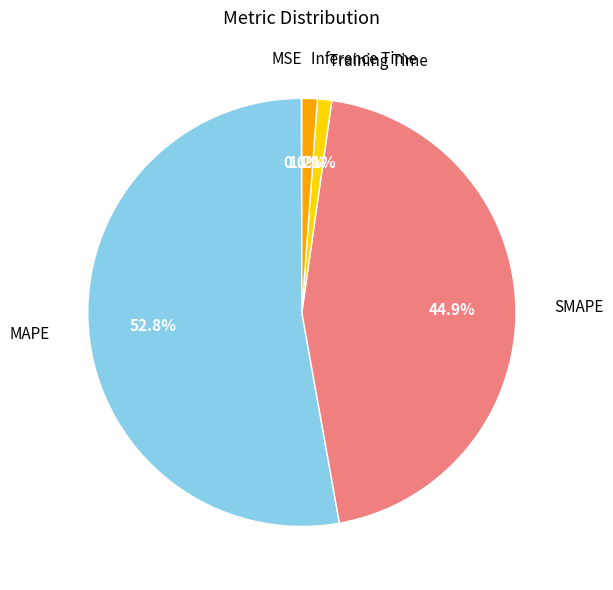

Which slice represents more than half of the pie?

MAPE